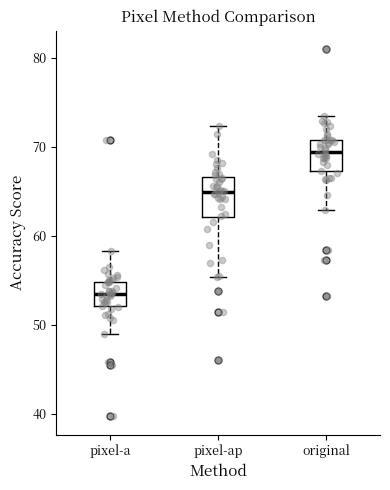

Which box's median line is the highest?

original